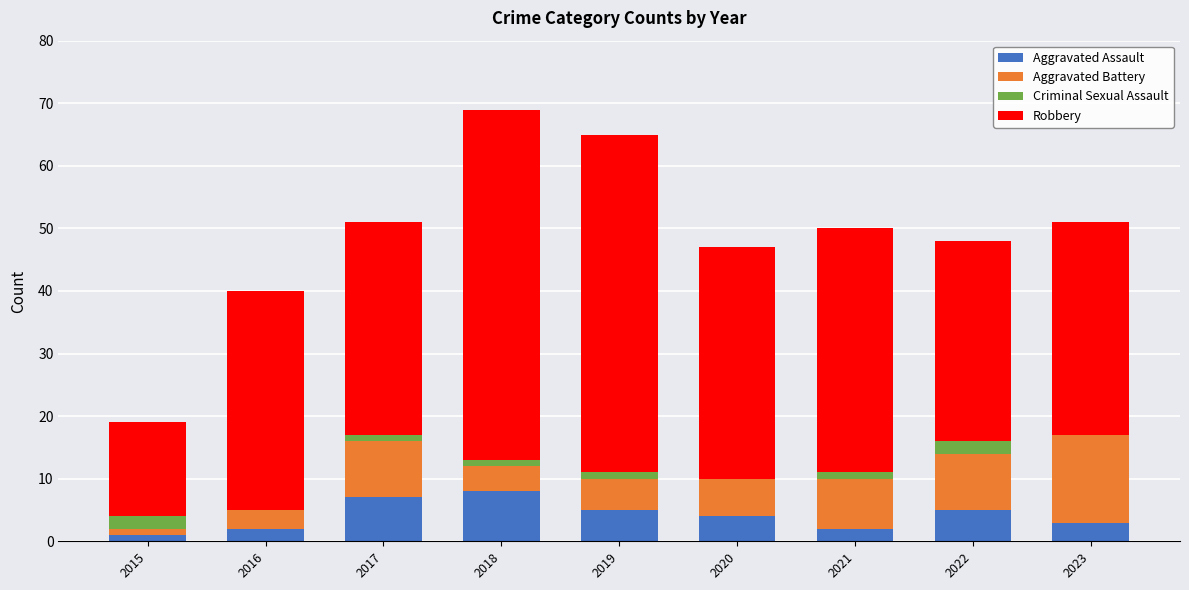

True or false: Aggravated Assault has a value of 3 at 2023.

True